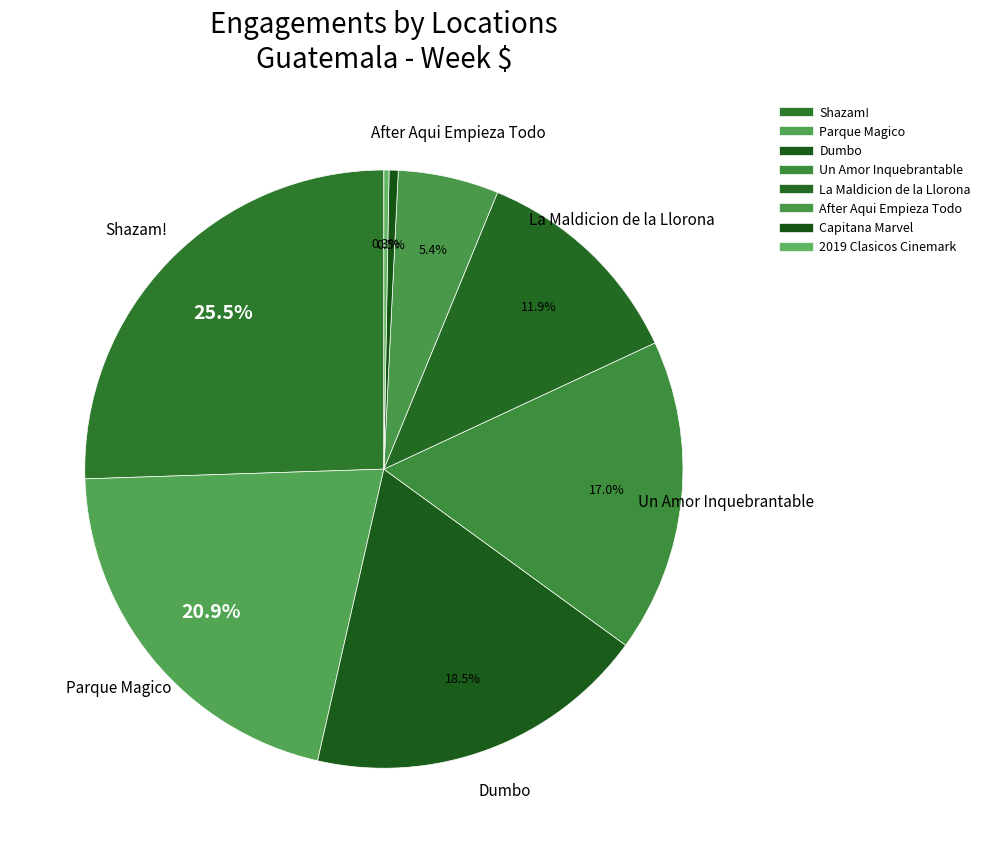

The Un Amor Inquebrantable slice represents 7% of the pie. True or false?

False